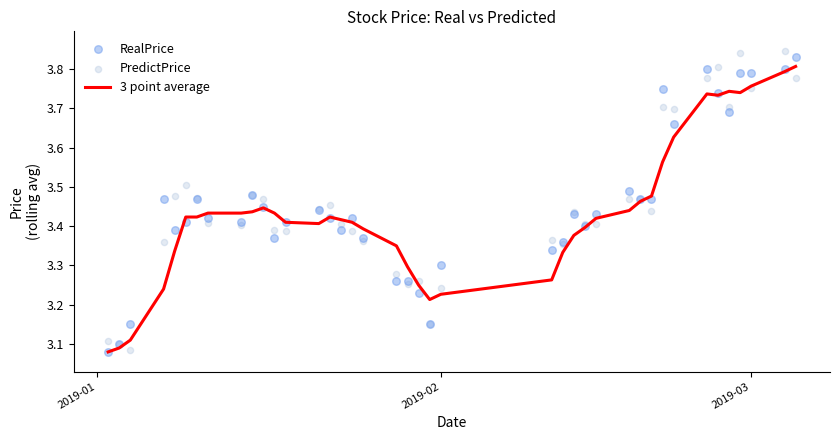

Which series has the widest spread of Y values?

PredictPrice